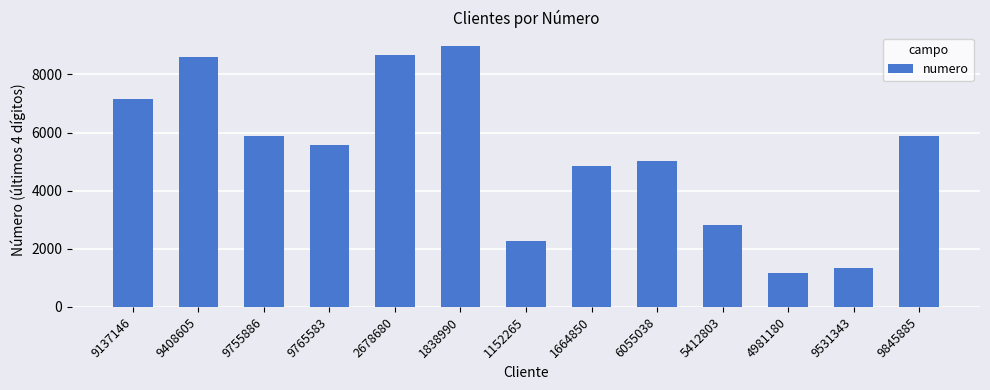

The value at 9531343 is 580. True or false?

False